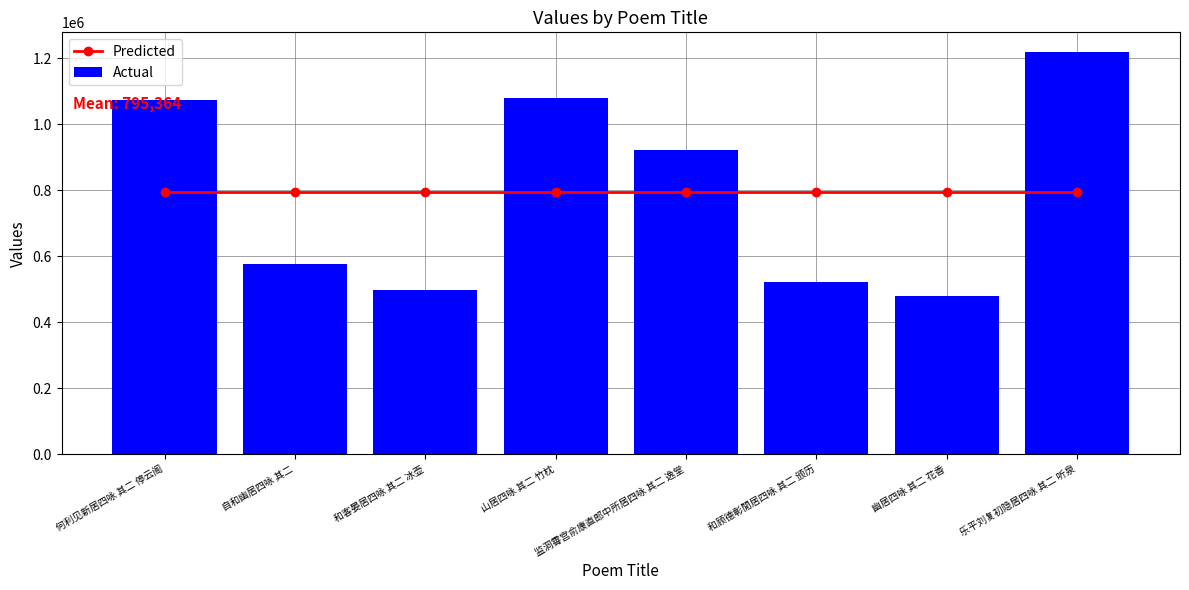

Which series has the largest range (max minus min)?

Actual